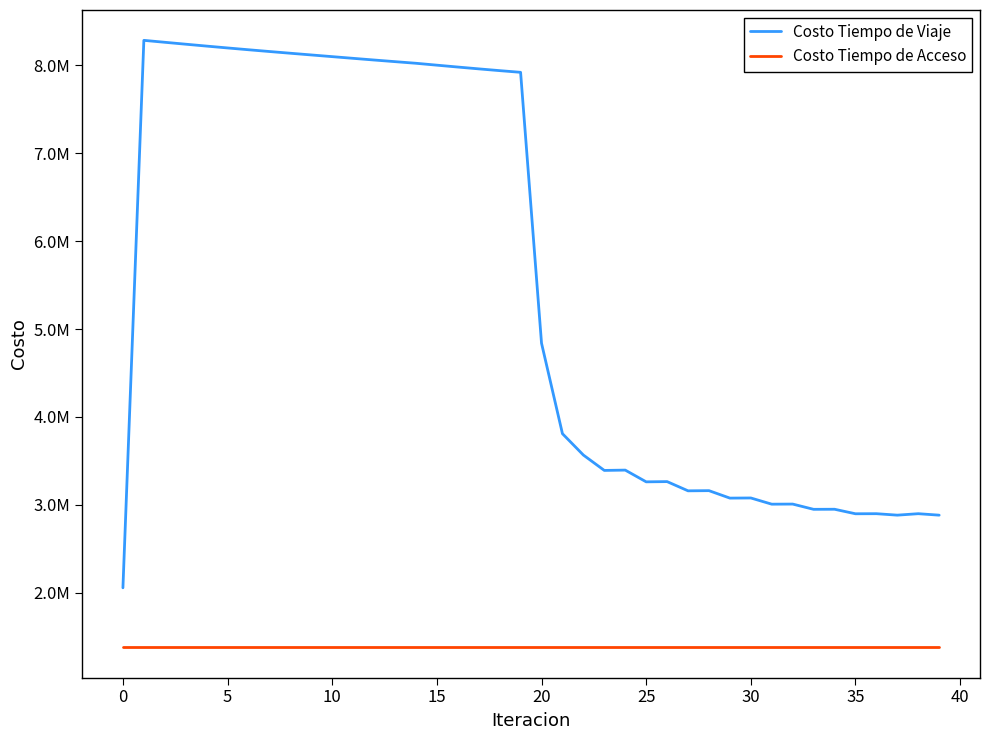

Does the chart display data point markers on the line(s)?

No